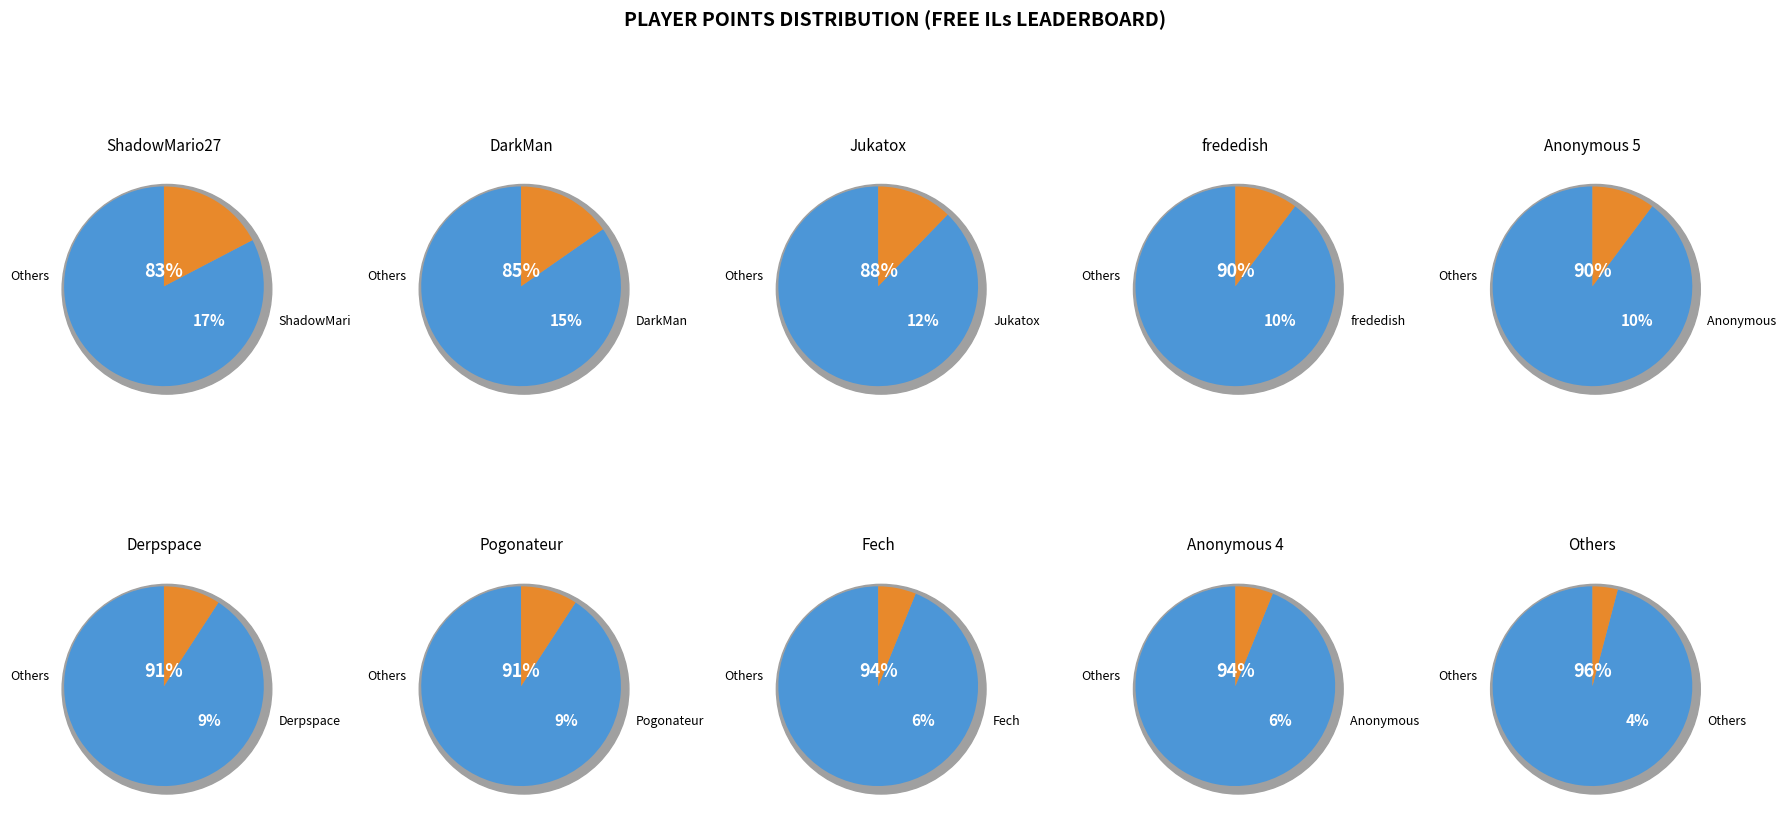

What is the ratio of the value at 6 to the value at 8?

1.5